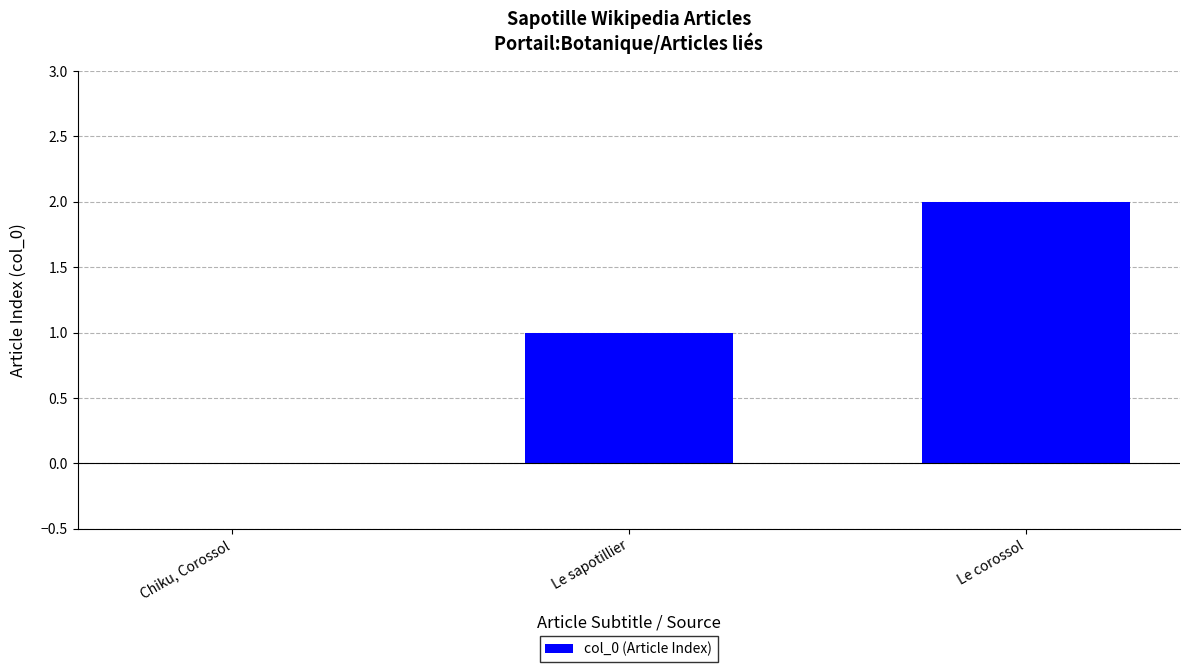

Reading left to right, extract all data points from this chart.

0	1	2